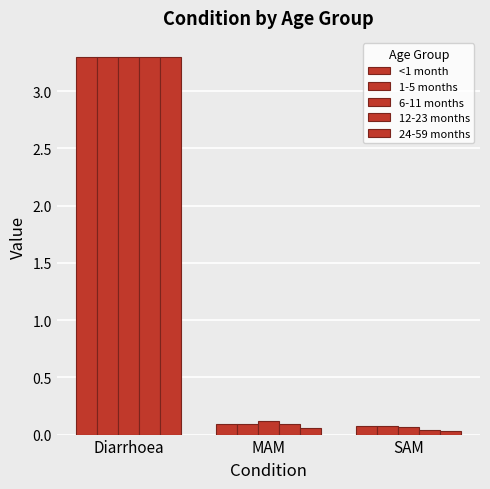

What value does the 1-5 months series have at Diarrhoea?

3.3